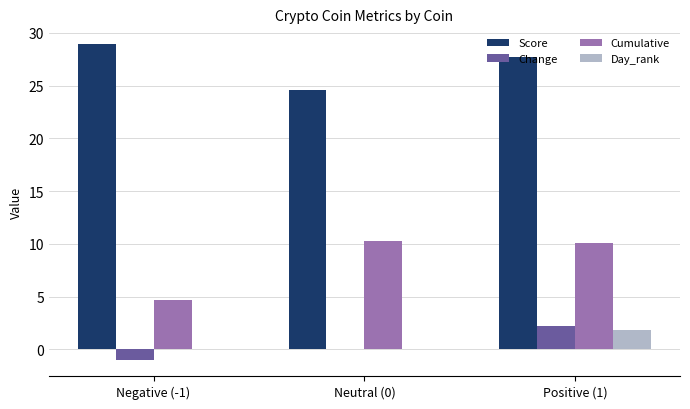

What is the total value across all series at Positive (1)?

41.8